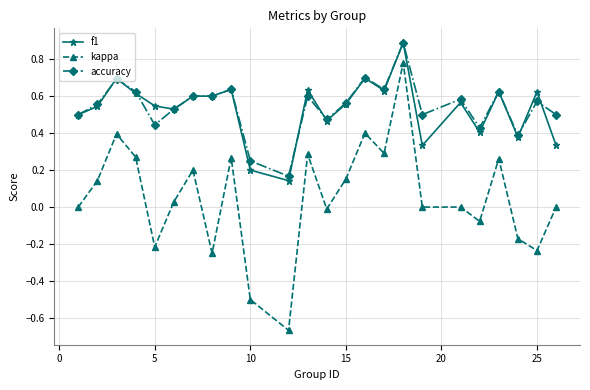

Which series has the widest spread of values?

kappa